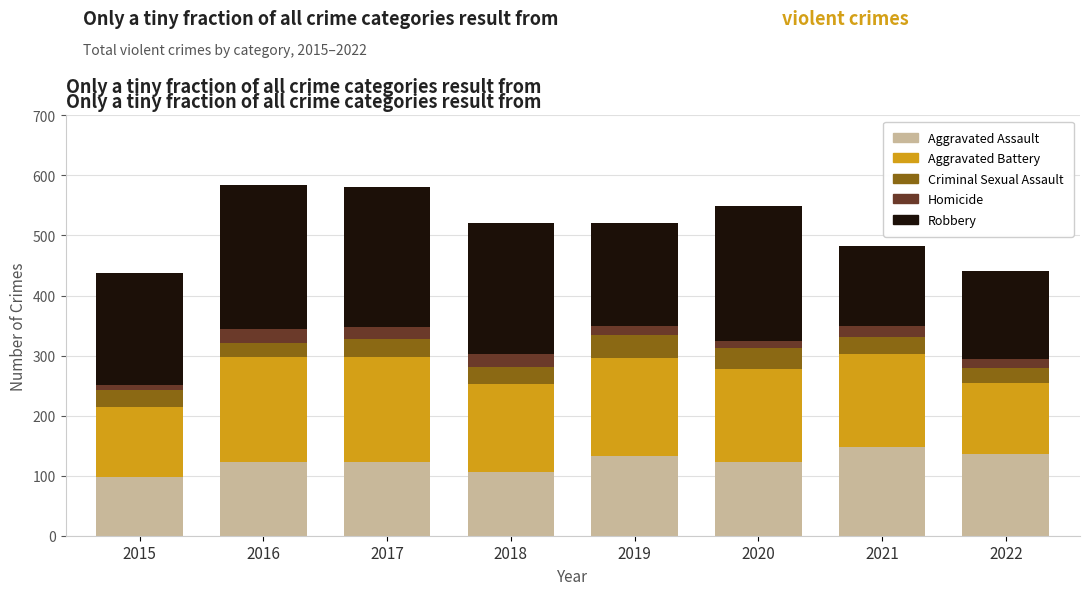

What is the total value across all series at 2019?

520